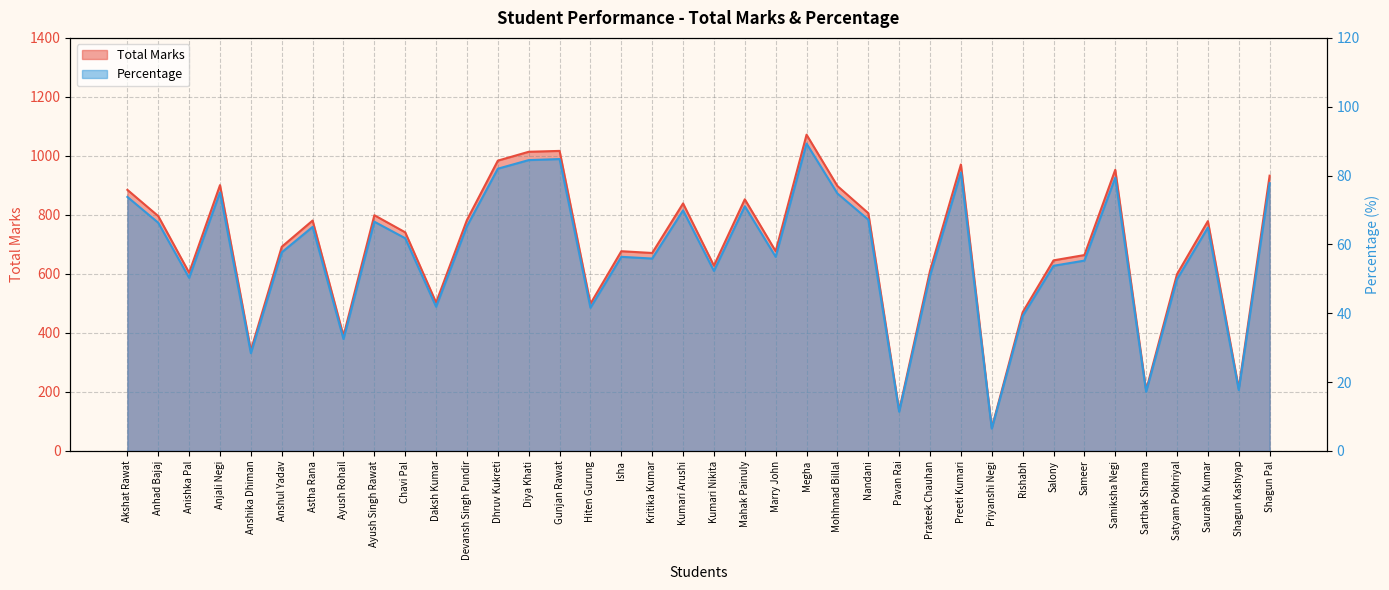

True or false: Total has more than 2 points higher than both neighbors.

True